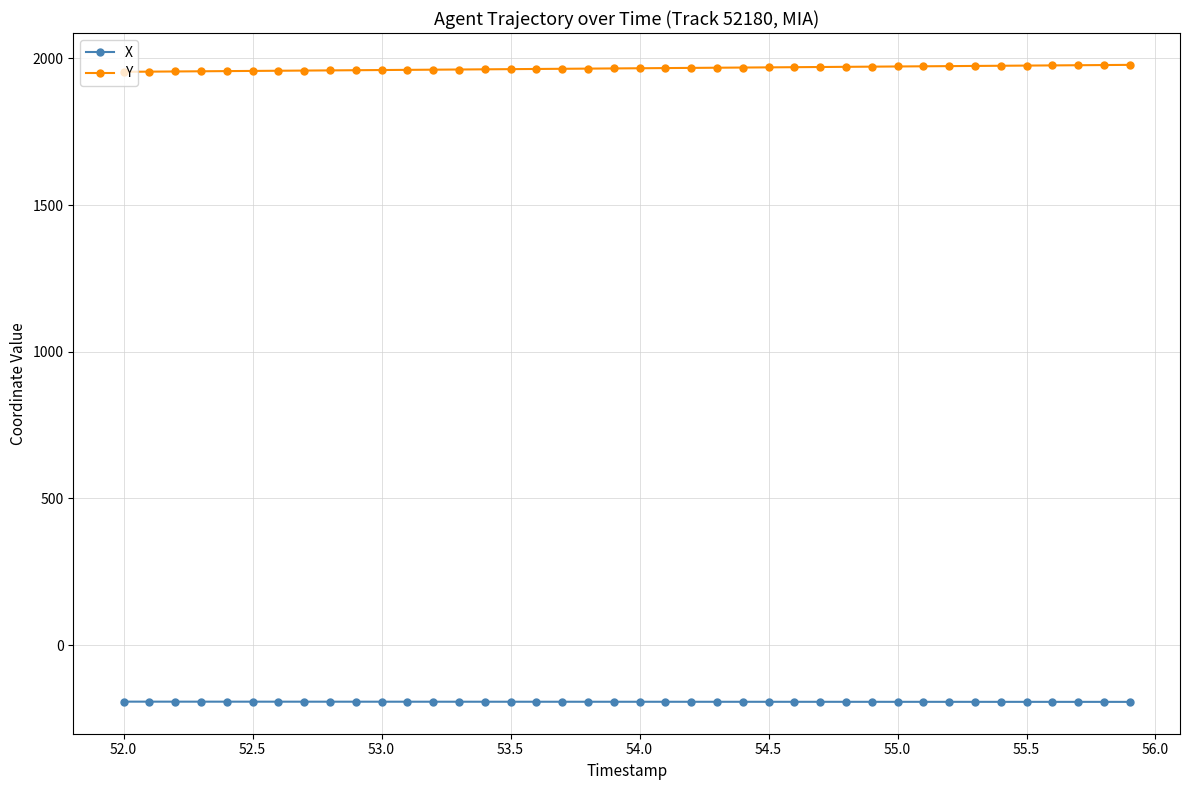

At how many categories does at least one series exceed 180?

40